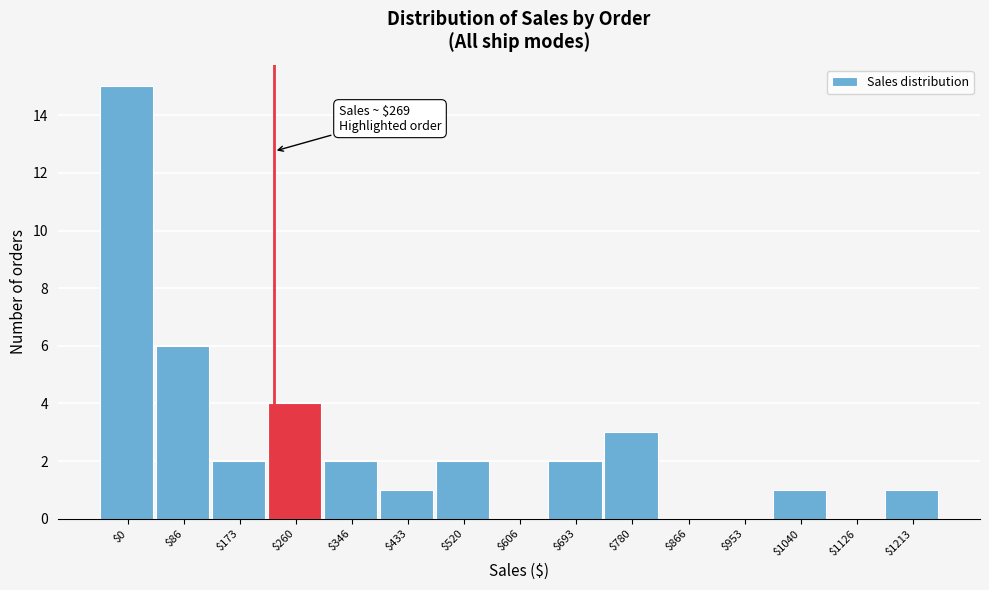

At which label is the value closest to 7?

$86